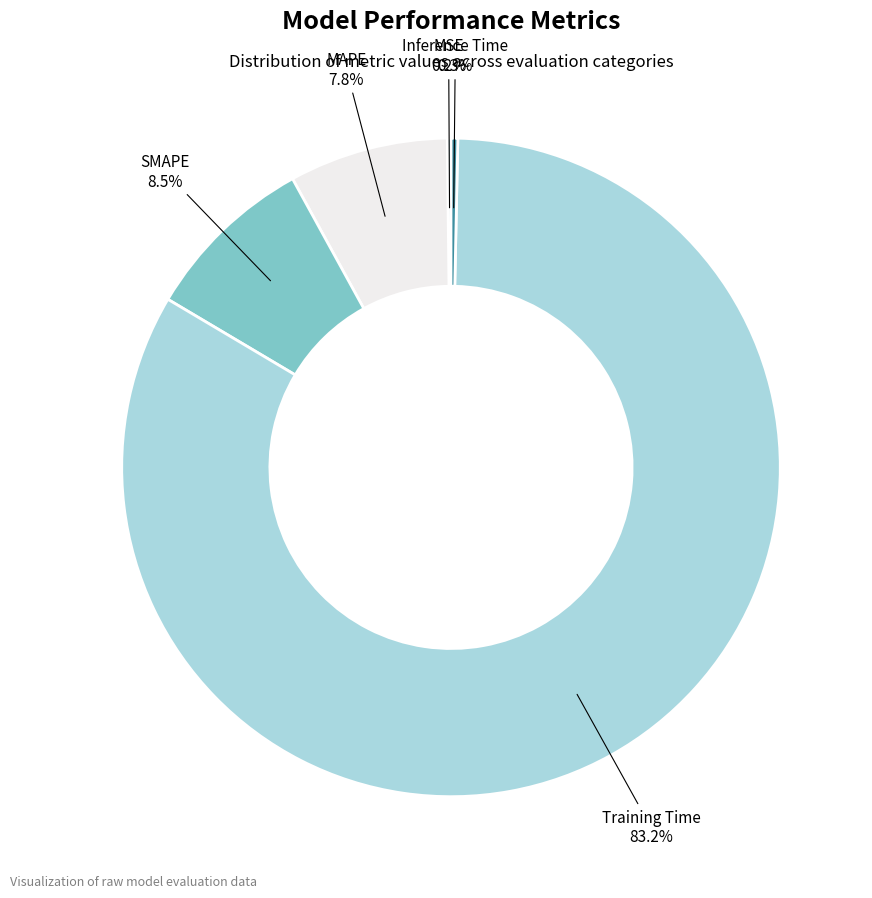

Do SMAPE and MAPE together represent more than half of the pie?

No